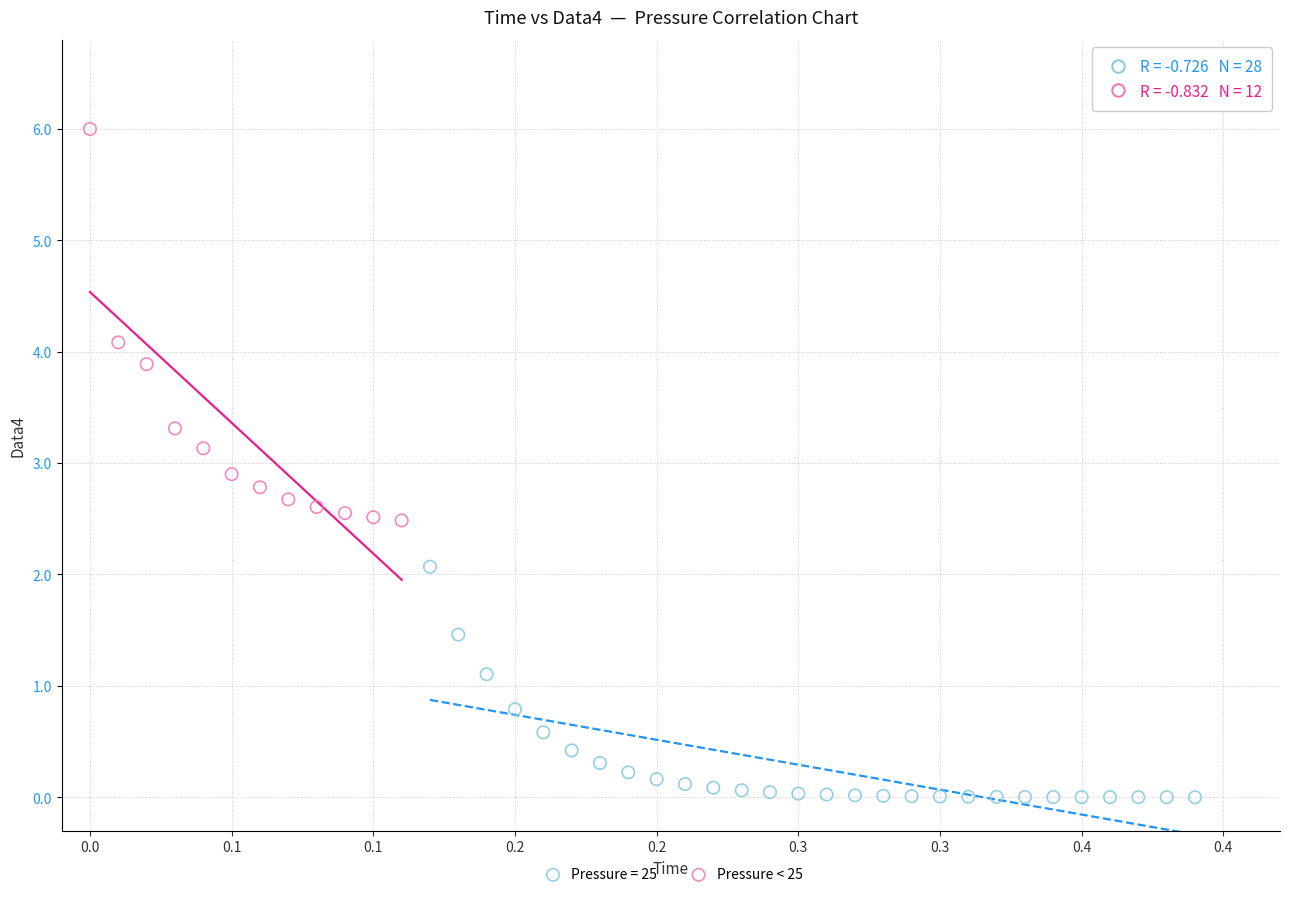

Which series contains the highest Y value?

Pressure < 25